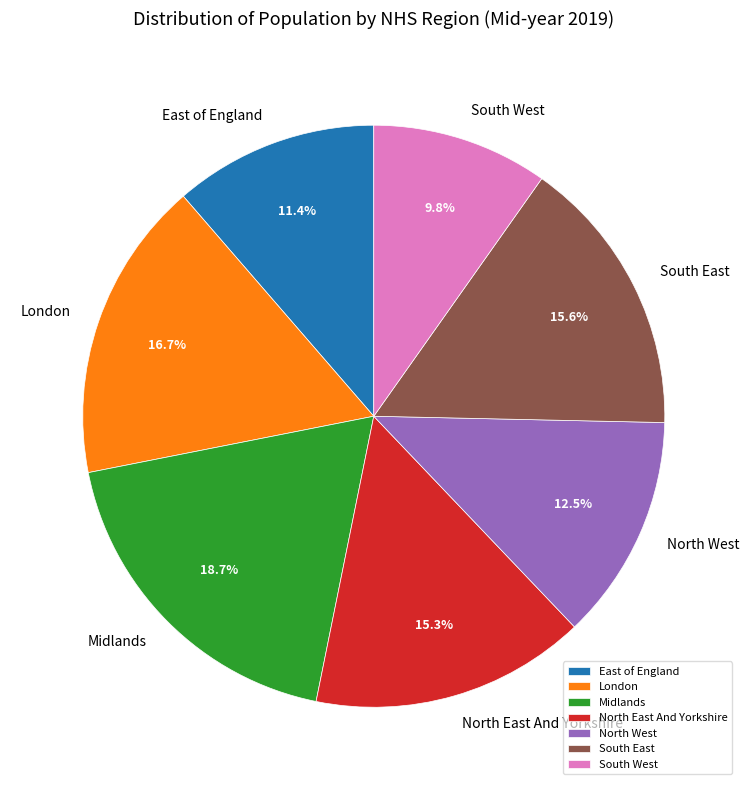

To the nearest percent, what portion does Midlands represent?

19%